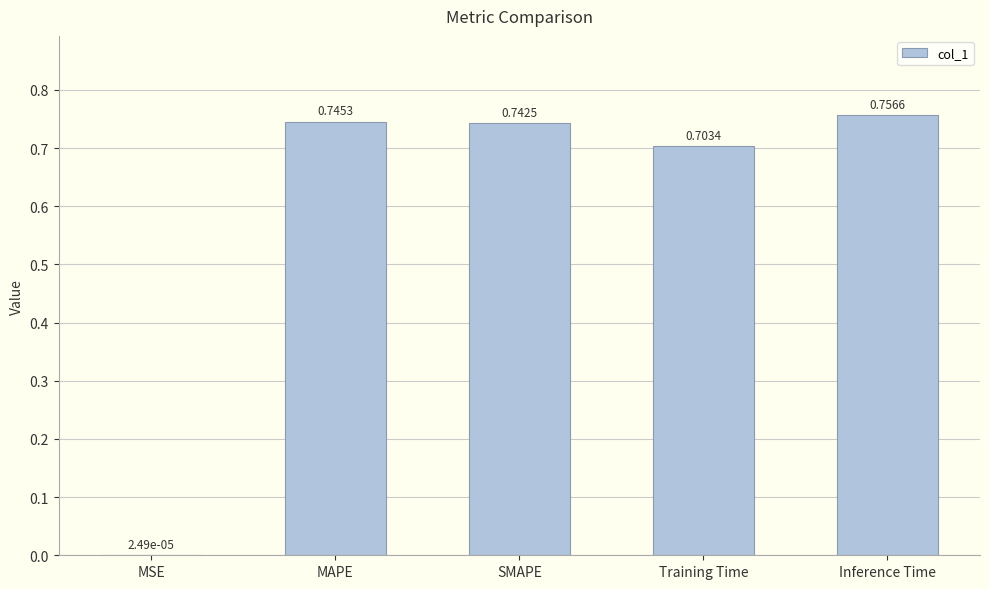

What is the change in value from MSE to MAPE?

+0.7